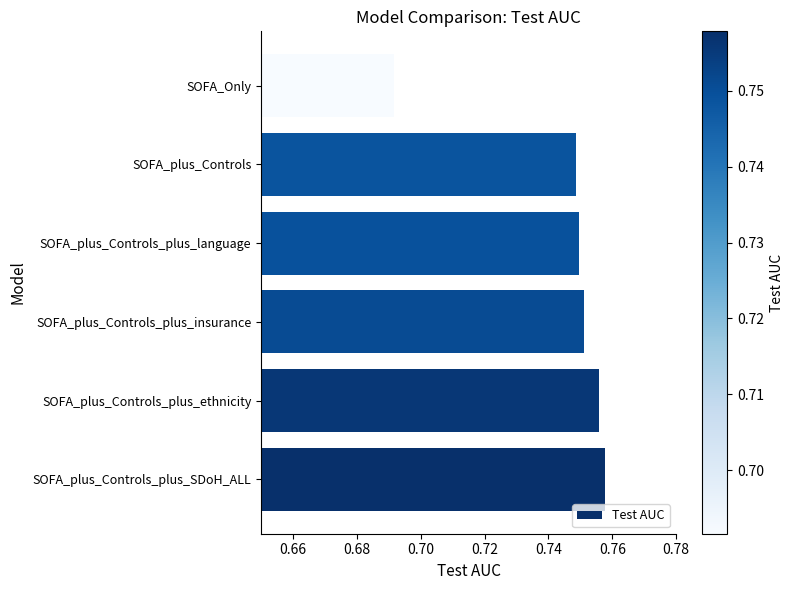

What is the sum of all values?

4.5